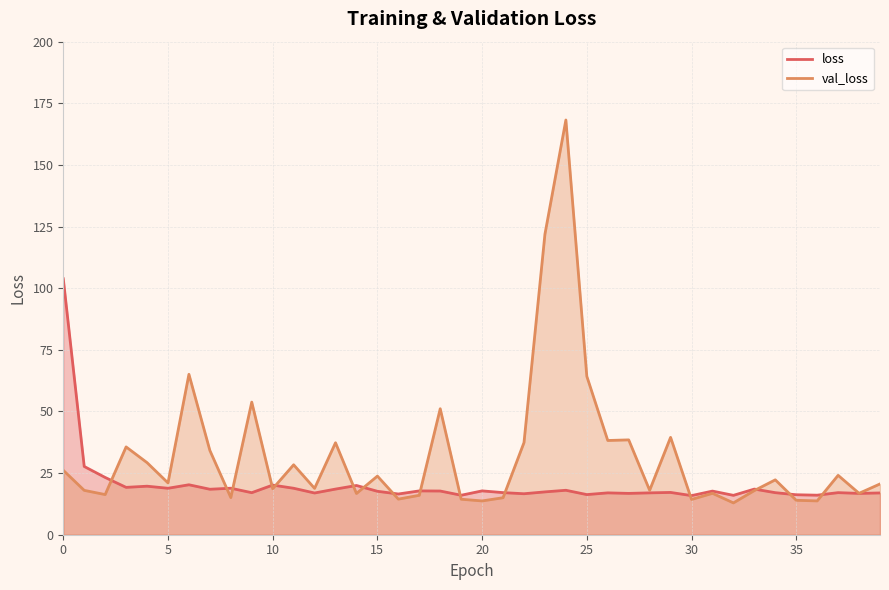

Which category has the lowest value across all series?

32